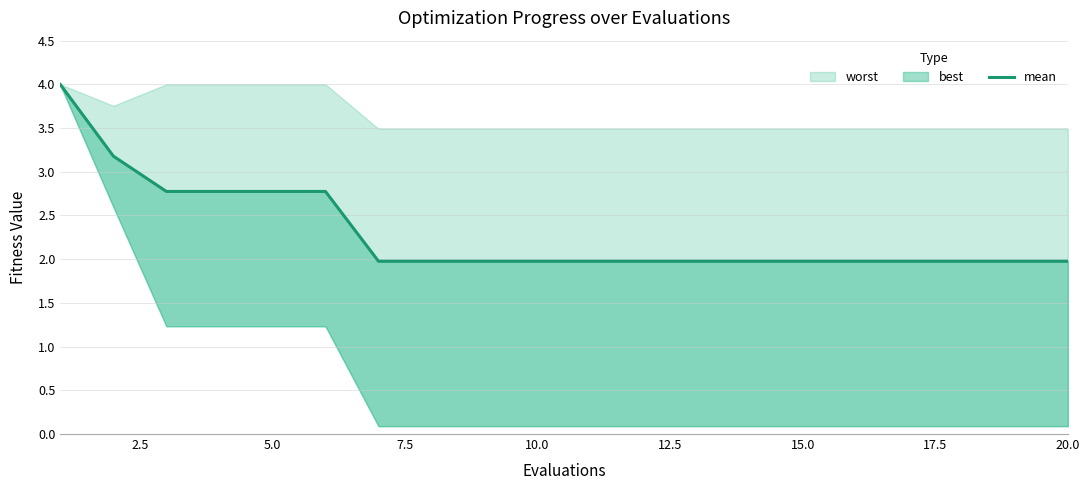

What is the change in value from 5.0 to 19?

-0.8